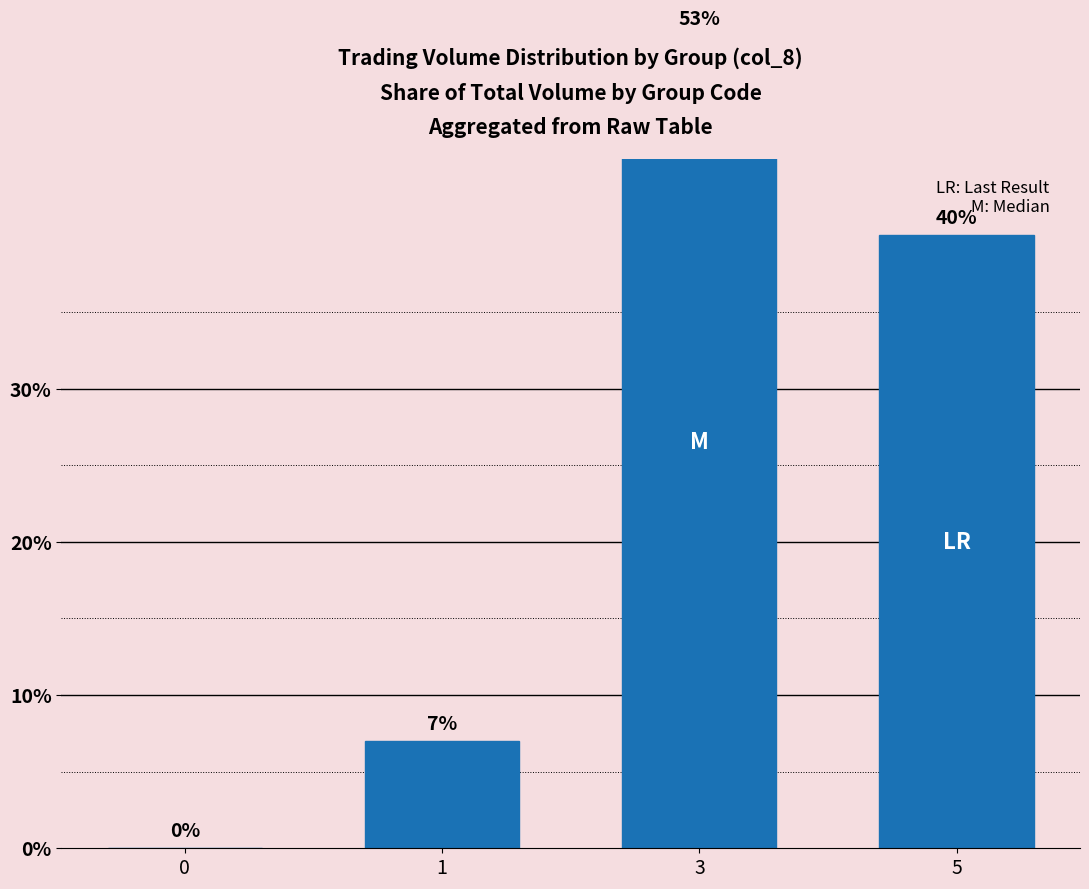

What is the ratio of the value at 3 to the value at 1?

7.6